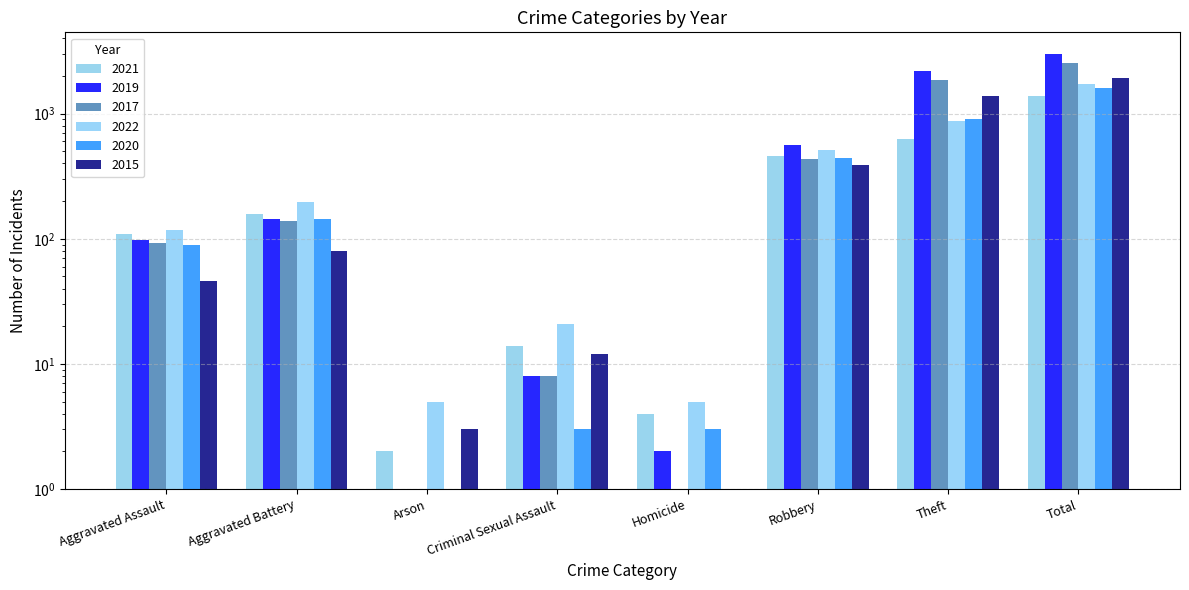

What are all the series names shown in the legend?

2021, 2019, 2017, 2022, 2020, 2015